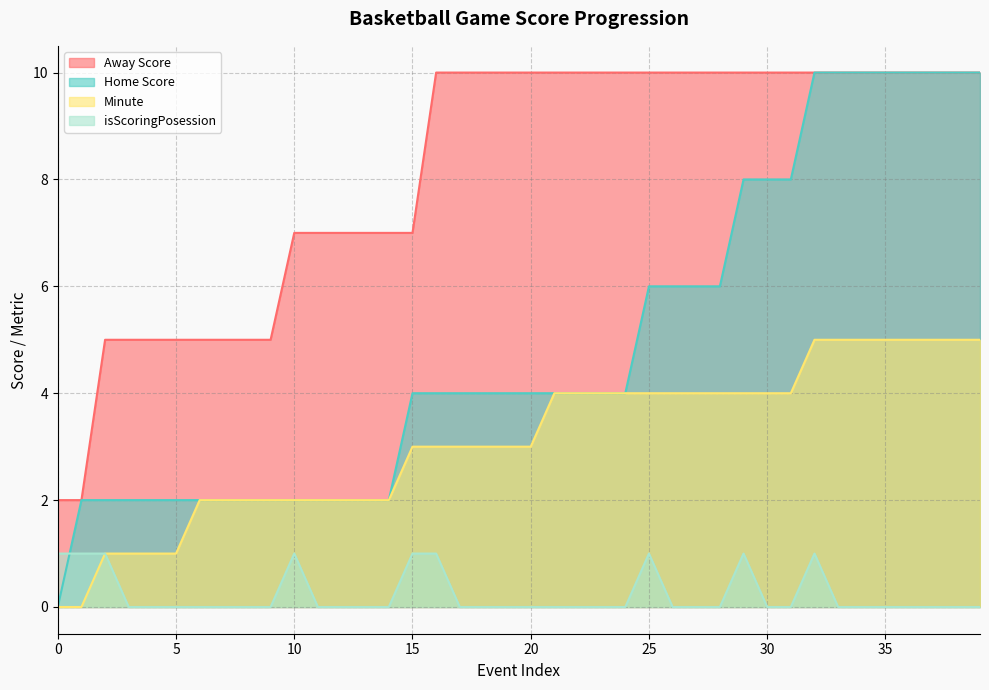

At how many categories does at least one series exceed 4?

38